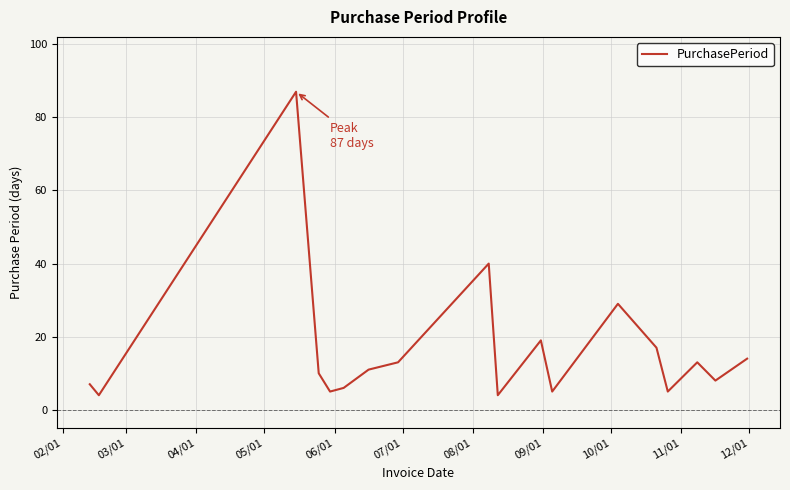

What is the minimum value shown in the chart?

4